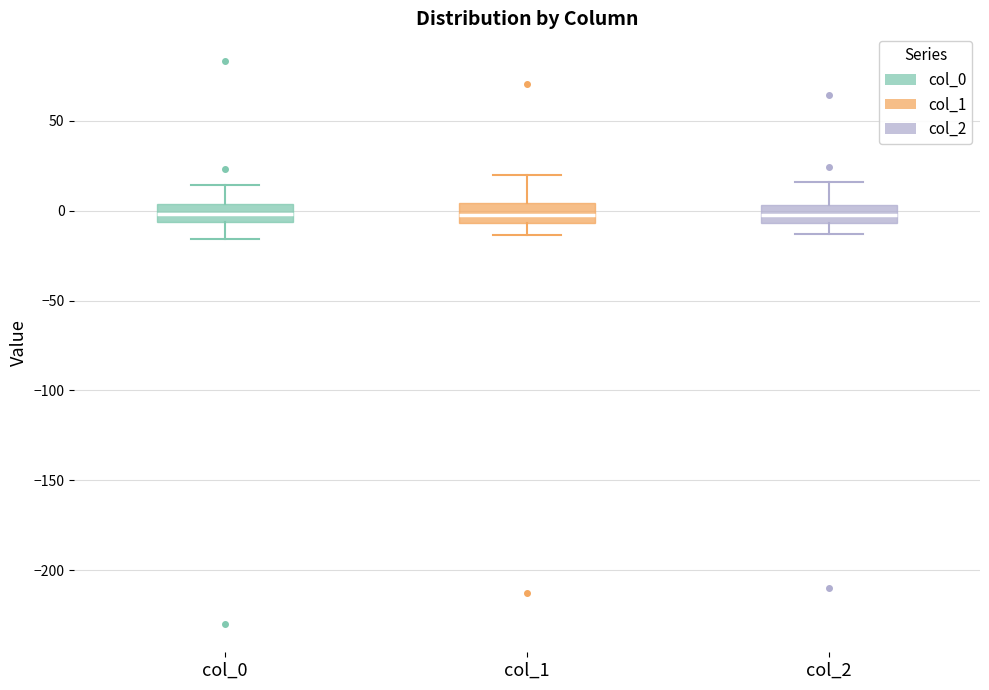

Reading left to right, read every box against the y-axis: the position of its median line, the range the box covers, and the ends of its whiskers. The values are not printed on the chart, so give them approximately, as read against the axis.

col_0: median 0, box -5 to 5, whiskers -15 to 15
col_1: median 0, box -5 to 5, whiskers -15 to 20
col_2: median -5 (inside the box), box -5 to 5, whiskers -15 to 15